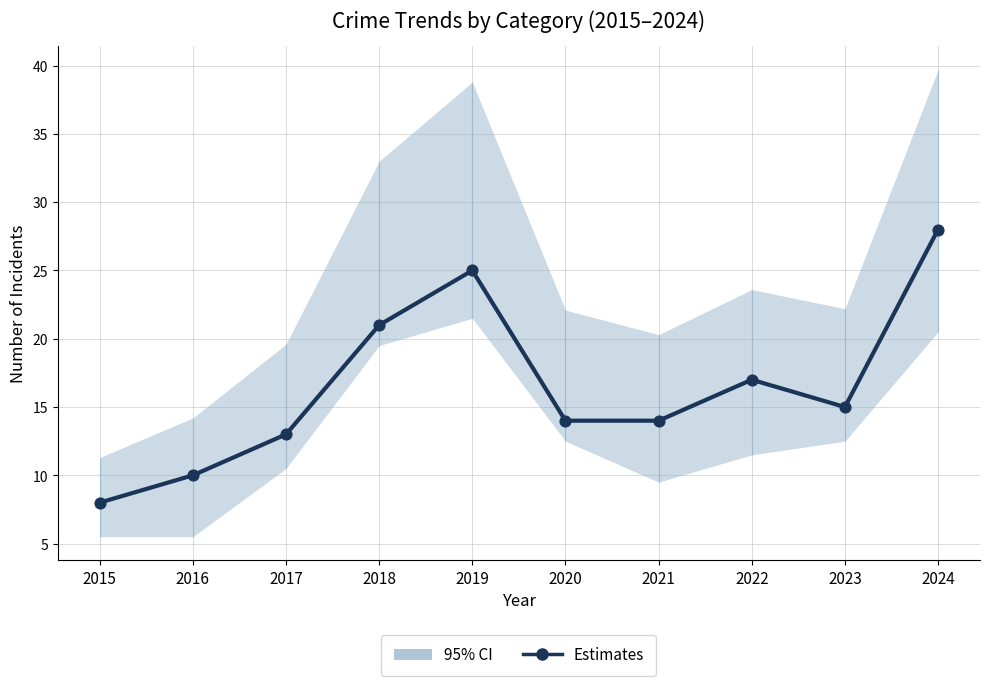

What is the change in value from 2019 to 2024?

+3